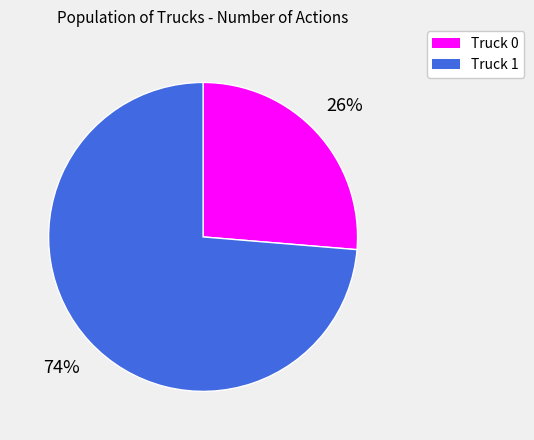

Which category has the smallest portion of the pie?

Truck 0